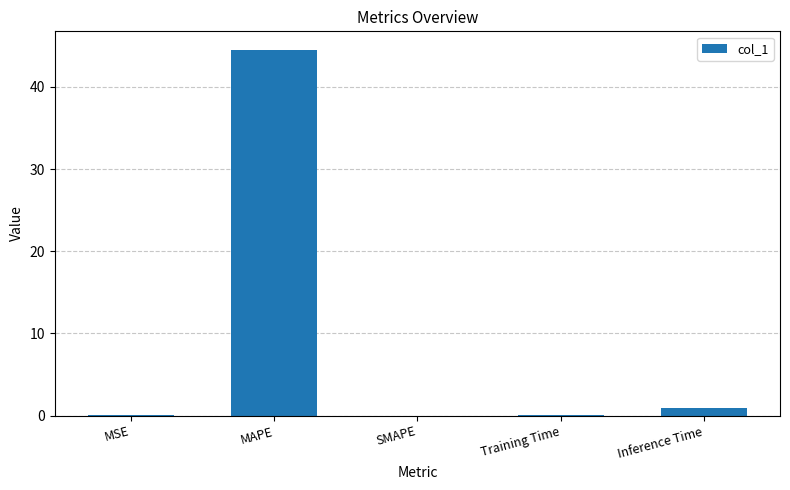

The value at SMAPE is -14.4. True or false?

False